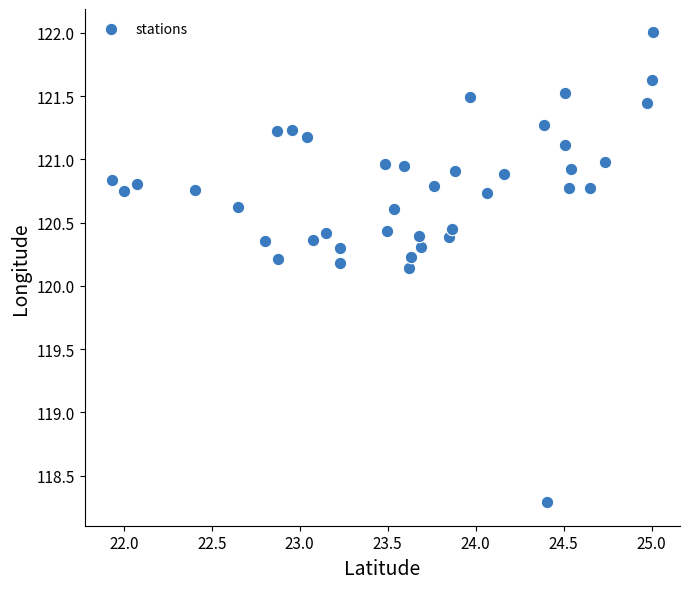

What Y value in the scatter plot is closest to 120?

120.1